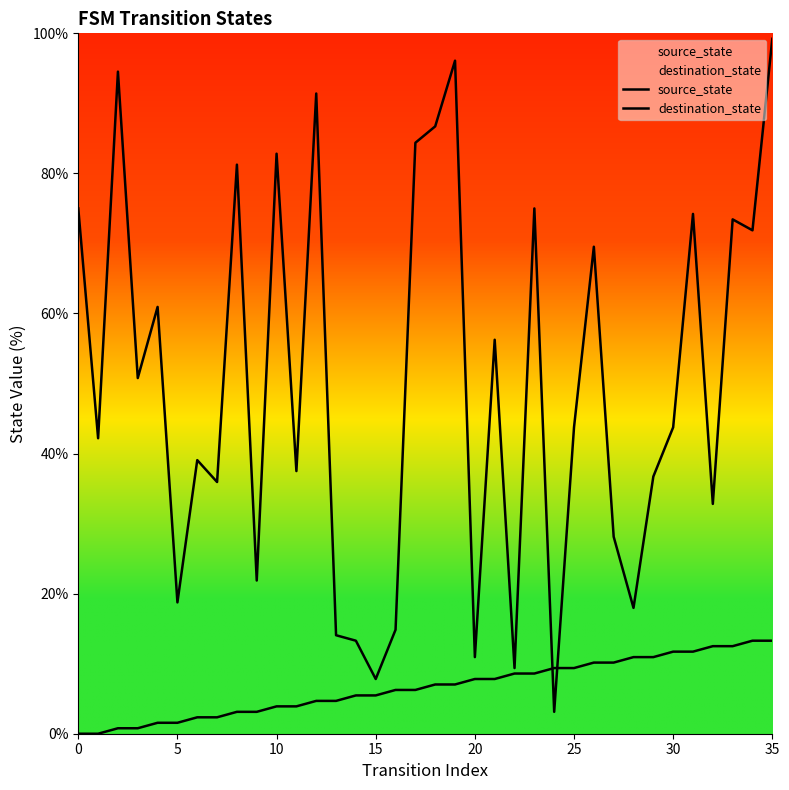

What is the total value across all series at 29?

47.7